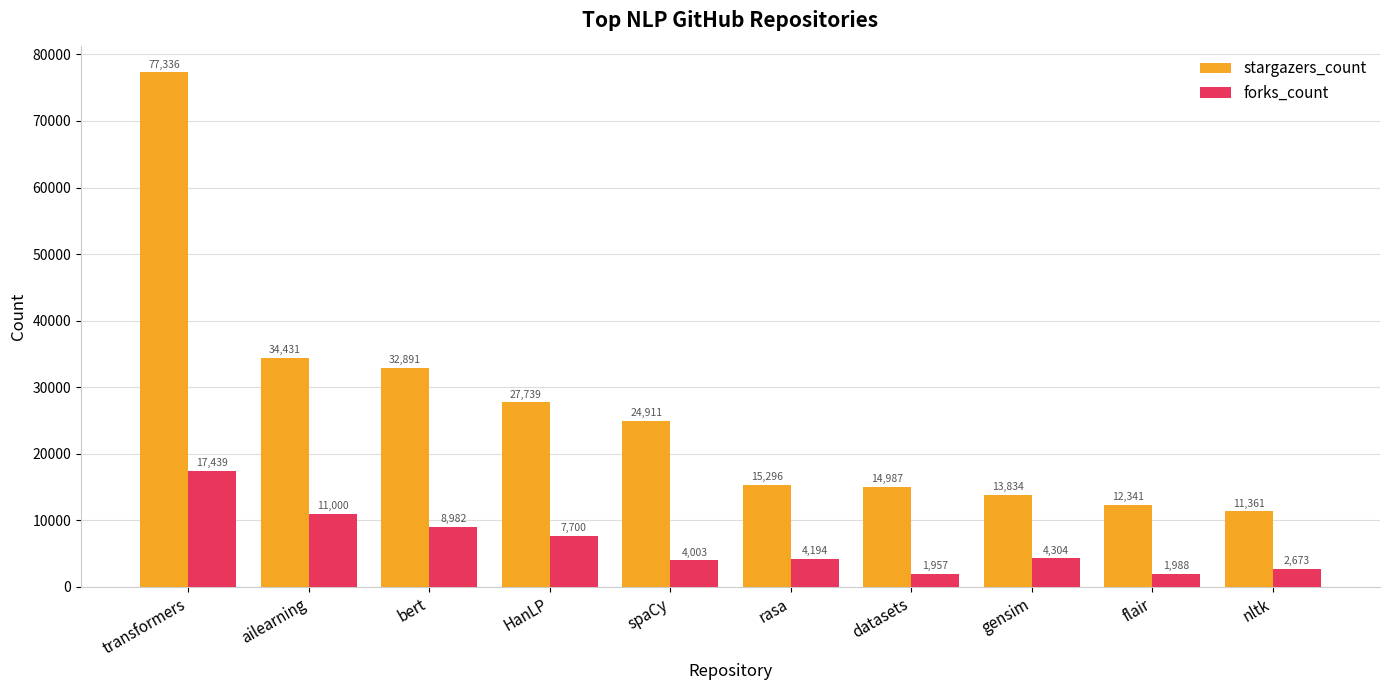

Where does the stargazers_count series first go above 24911?

transformers